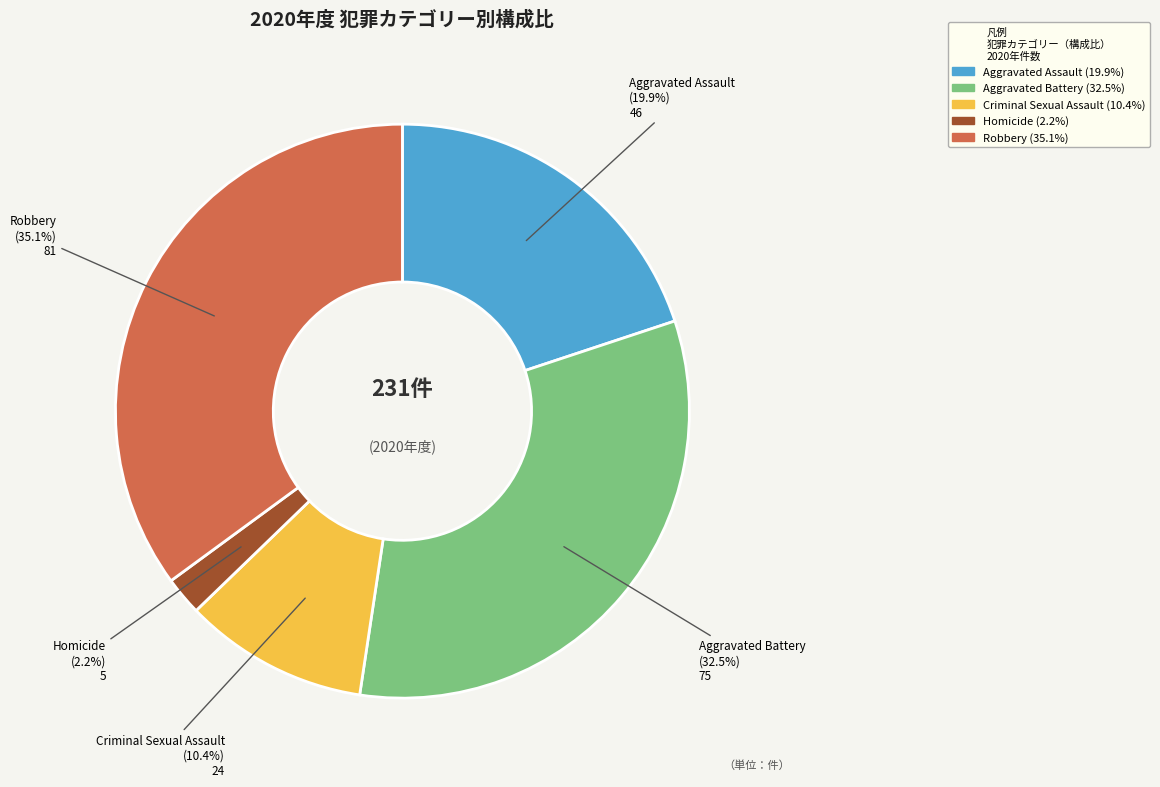

What percentage is the Robbery slice, to the nearest percent?

35%